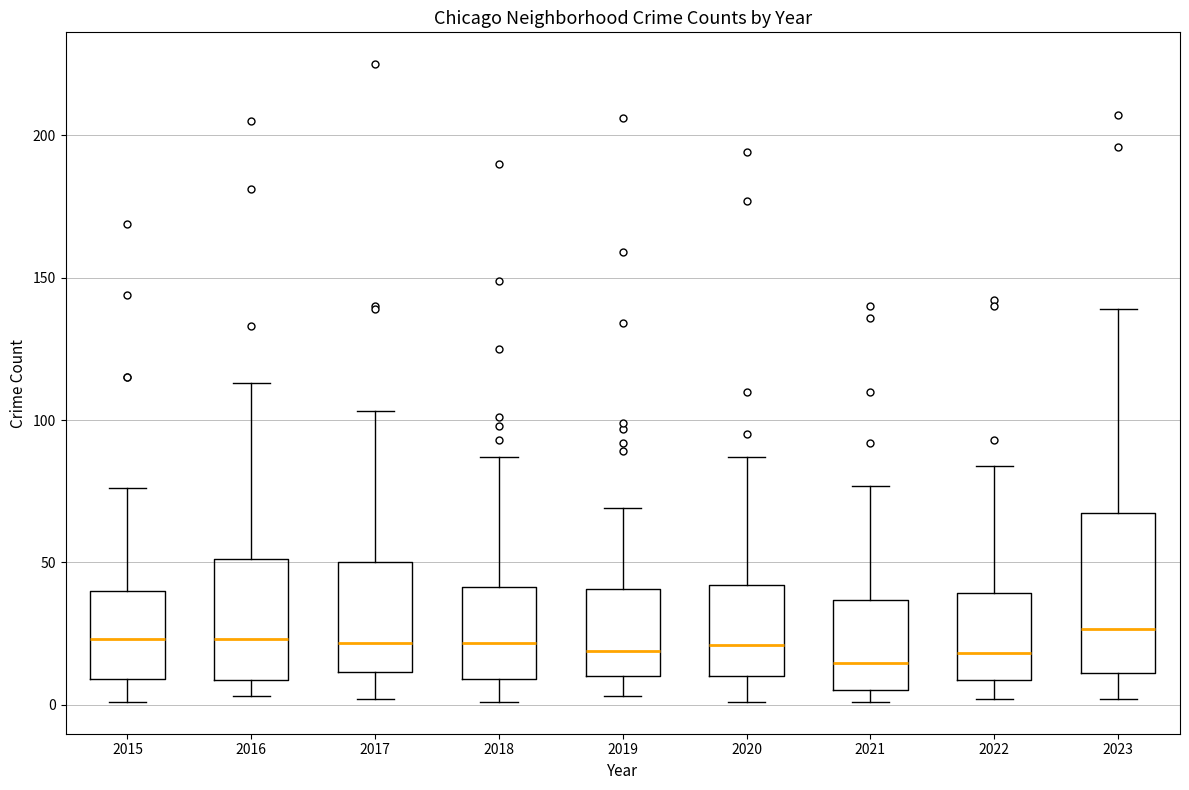

Reading left to right, transcribe this box plot: for each box, give where its median line is, the range the box spans, and where its two whiskers end, as read against the y-axis. The values are not printed on the chart, so give them approximately, as read against the axis.

2015: median 25, box 10 to 40, whiskers 0 to 75
2016: median 25, box 10 to 50, whiskers 5 to 115
2017: median 20, box 10 to 50, whiskers 0 to 105
2018: median 20, box 10 to 40, whiskers 0 to 85
2019: median 20, box 10 to 40, whiskers 5 to 70
2020: median 20, box 10 to 40, whiskers 0 to 85
2021: median 15, box 5 to 35, whiskers 0 to 75
2022: median 20, box 10 to 40, whiskers 0 to 85
2023: median 25, box 10 to 65, whiskers 0 to 140